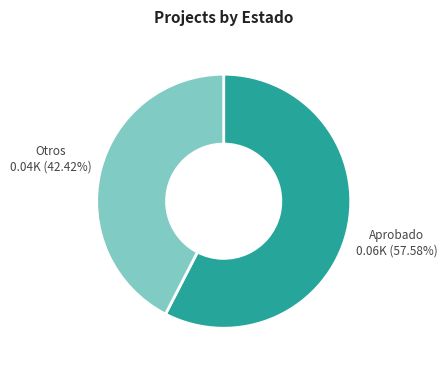

Rank the categories by value from highest to lowest.

Aprobado, Otros